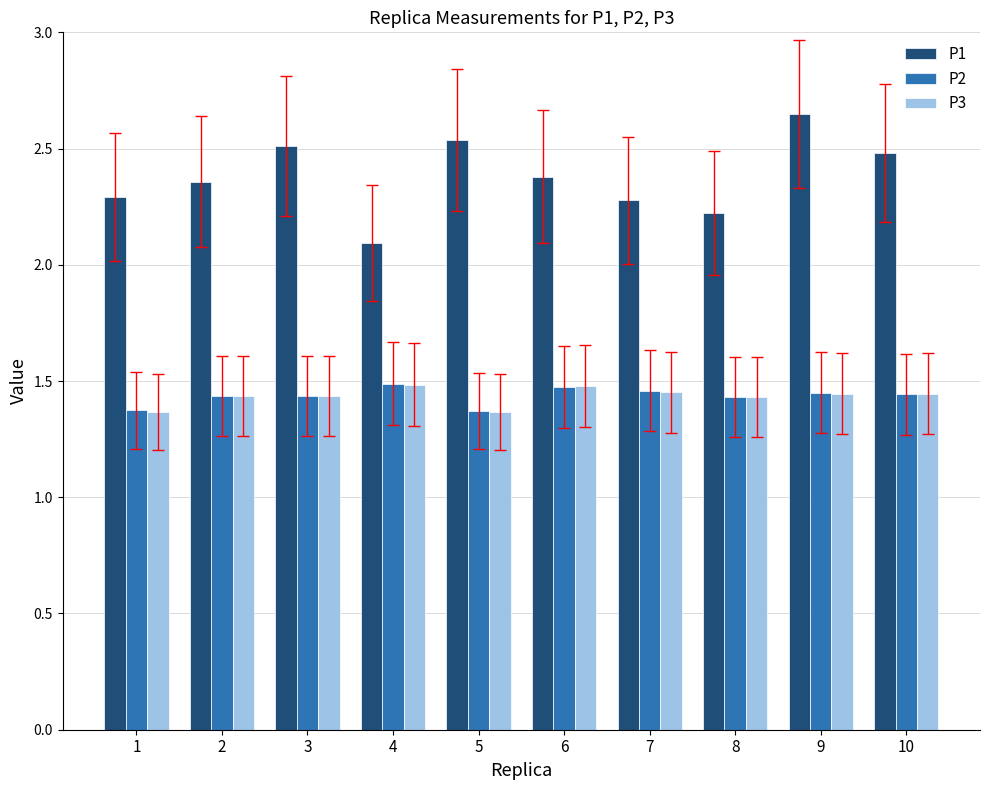

Between 1 and 2, which series saw the biggest shift?

P3